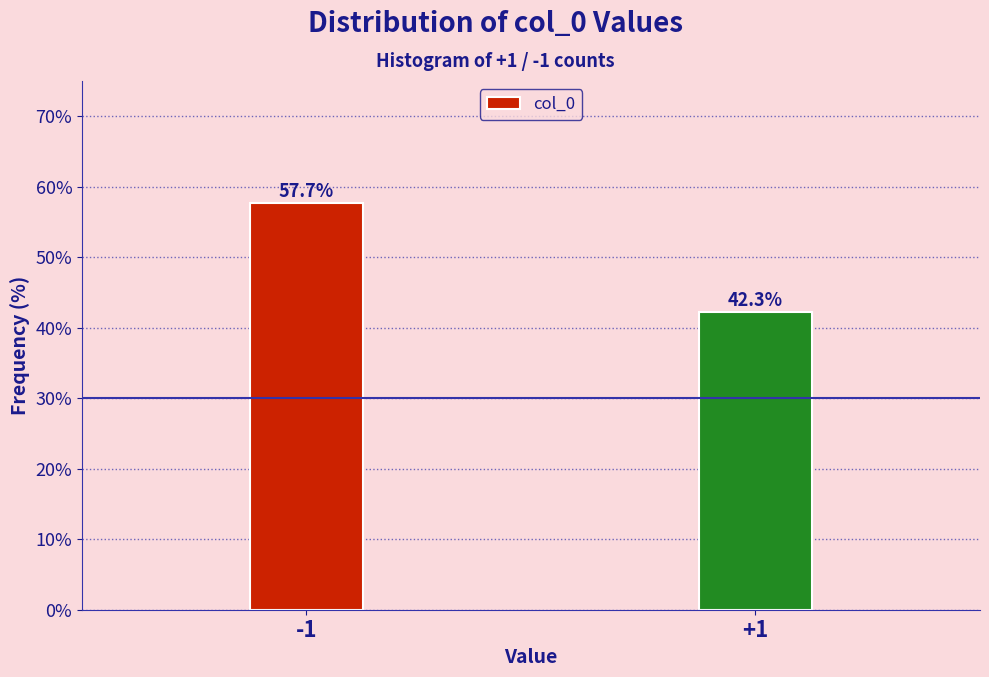

Reading right to left, extract all data points from this chart.

+1=42.3	-1=57.7